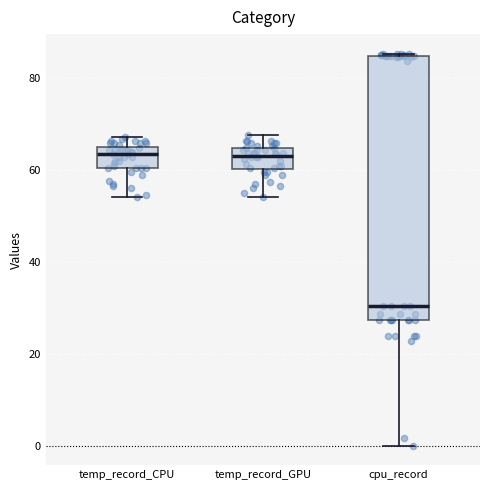

Where does the upper whisker of the box for temp_record_GPU end on the y-axis? The values are not printed on the chart, so give them approximately, as read against the axis.

68